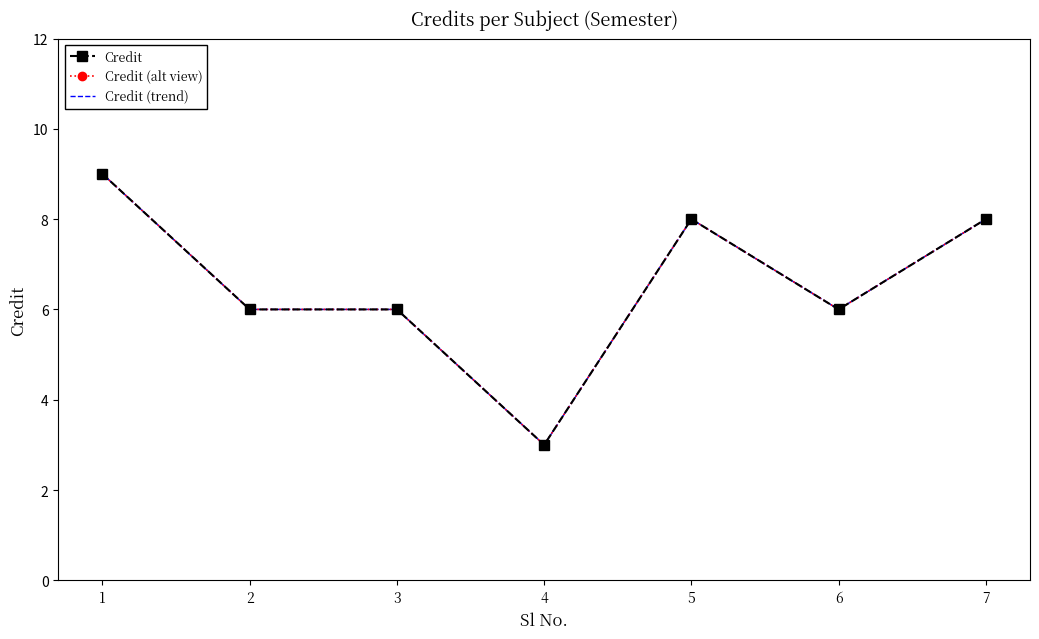

How many data points in Credit are above 6?

3